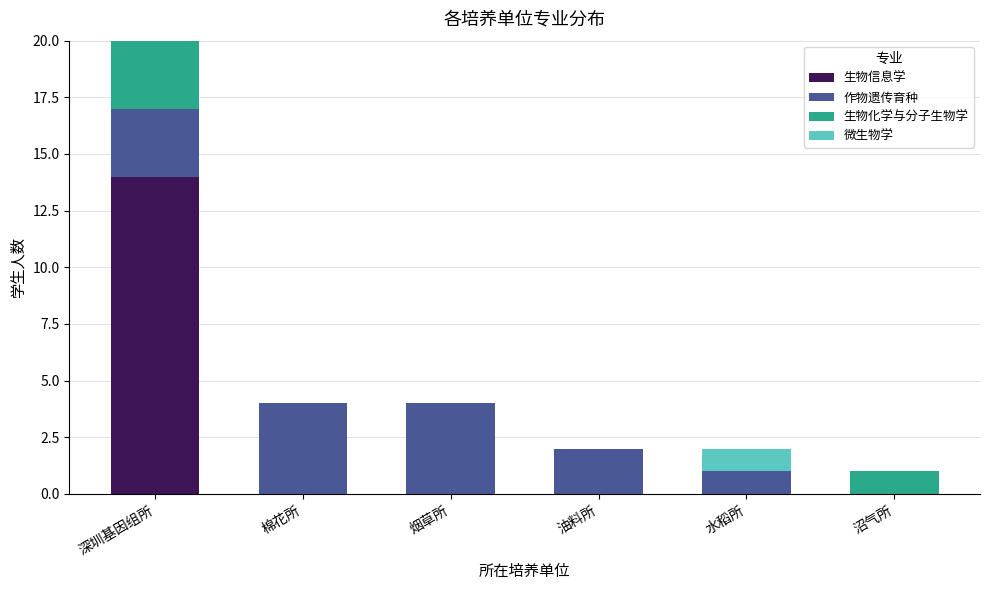

What is the maximum value for 生物信息学?

14